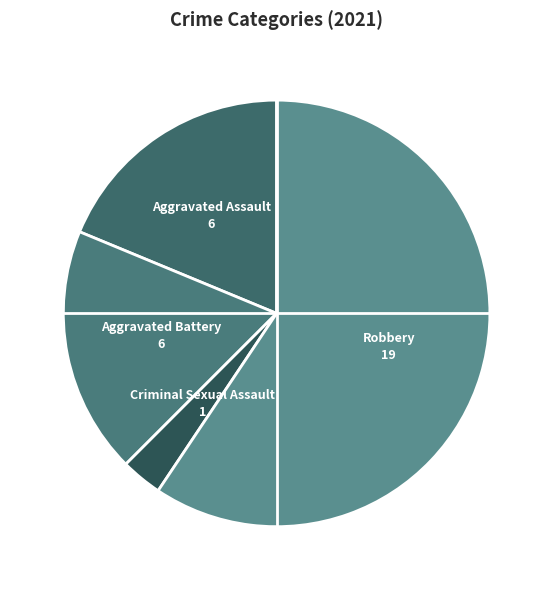

Which slice represents more than half of the pie?

Robbery